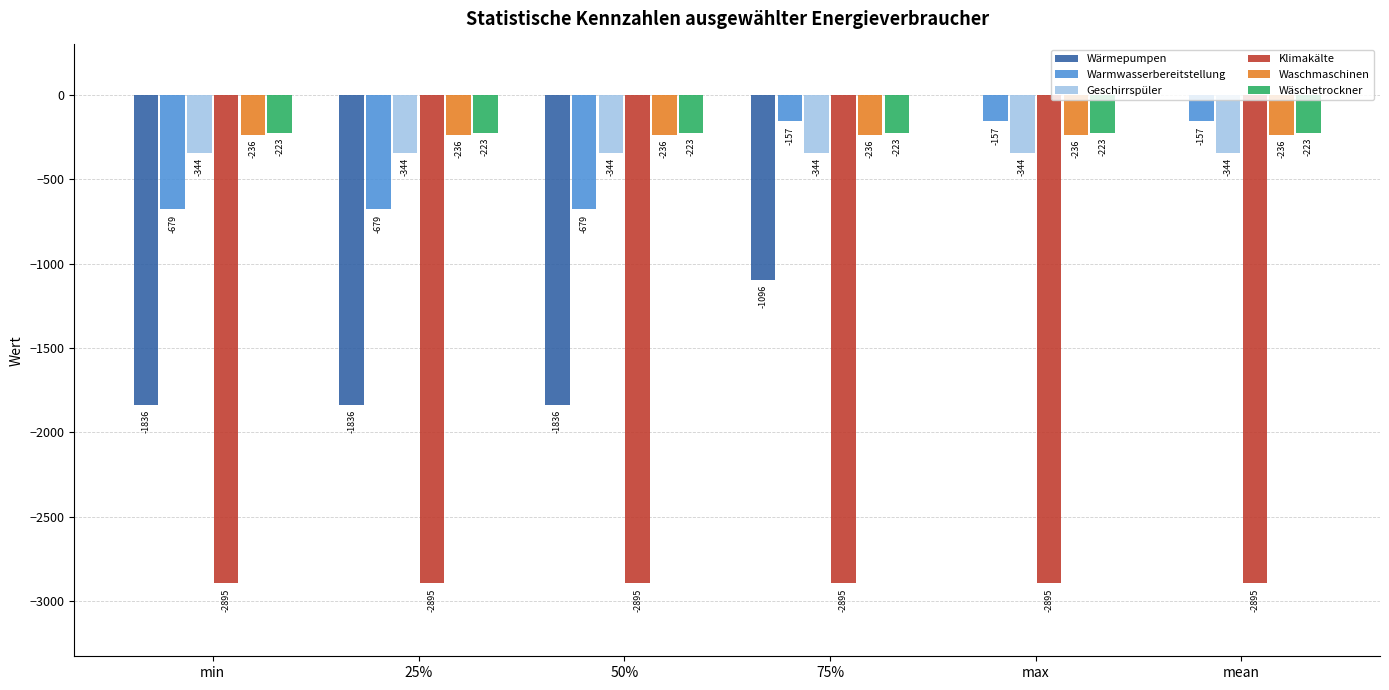

Read the Wärmepumpen value at 75%.

-1095.9